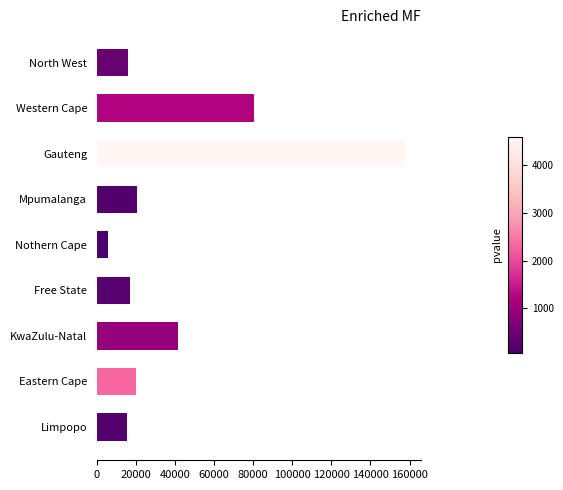

The value at Free State is 27286. True or false?

False